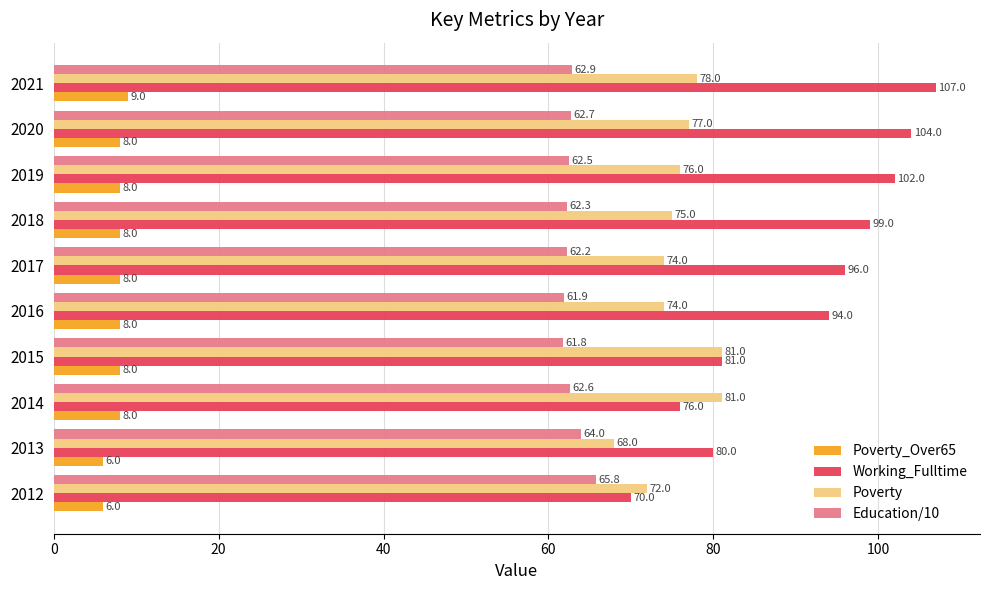

Which series changed the most between 2013 and 2020?

Working_Fulltime